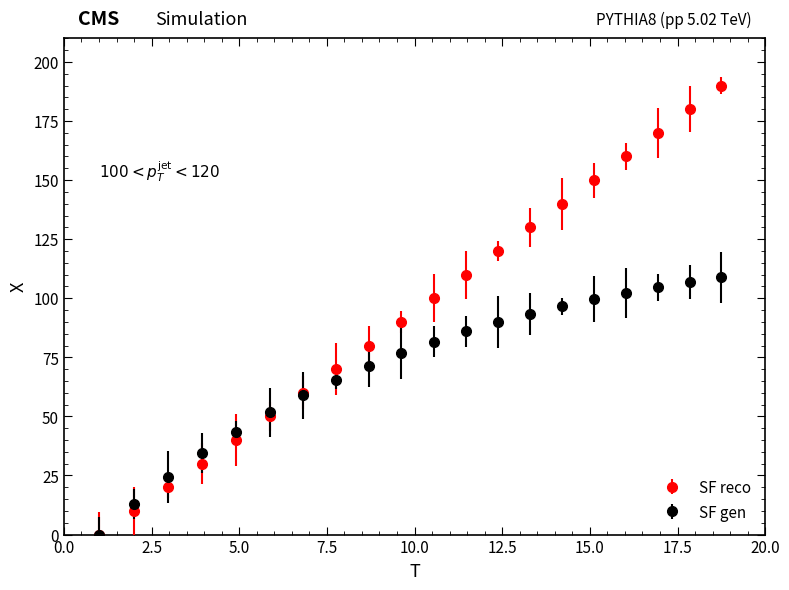

What are all the series names shown in the legend?

SF reco, SF gen